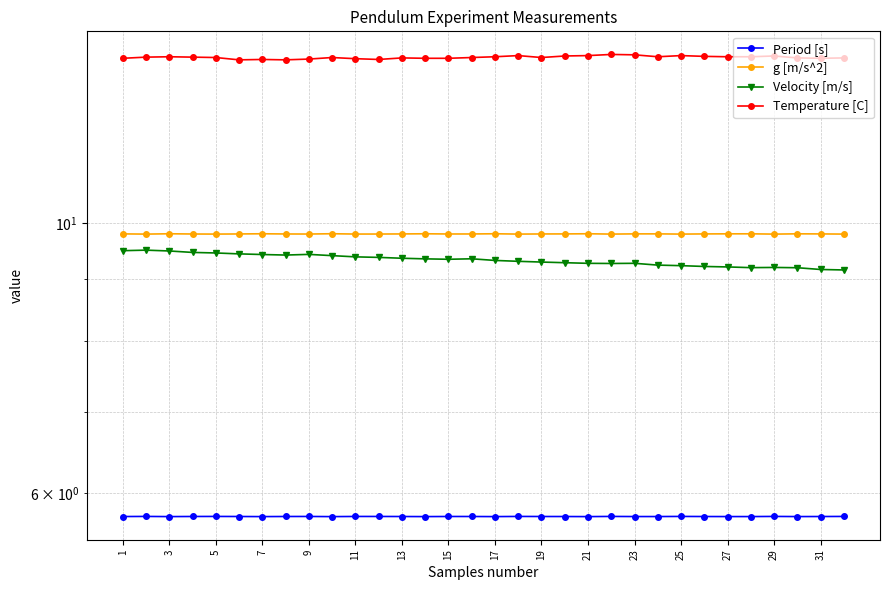

In Temperature [C], how many points are lower than both neighbors (excluding endpoints)?

6